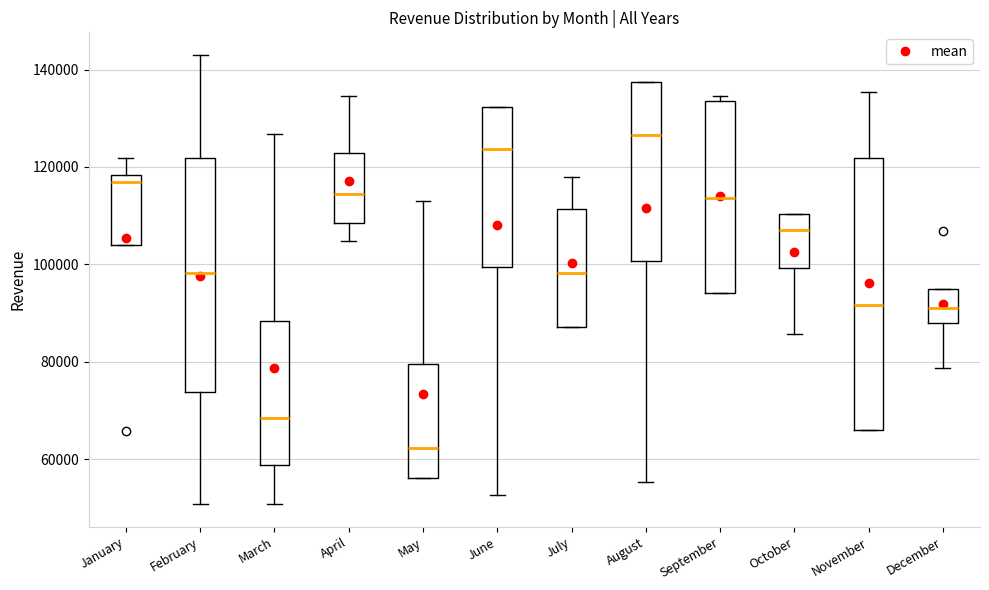

Which box is the tallest, from its lower edge to its upper edge?

November